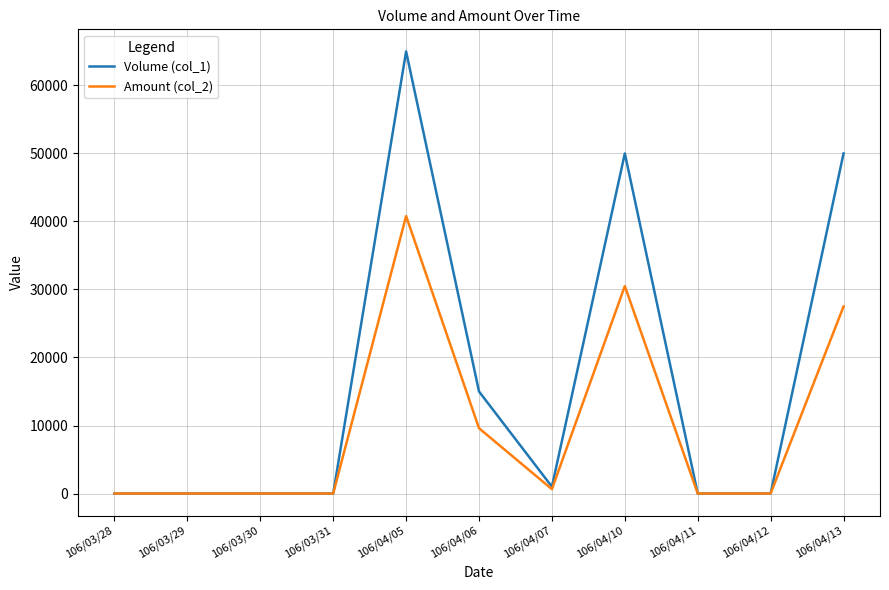

What is the difference between the maximum and second lowest values in the Volume (col_1) series?

65000